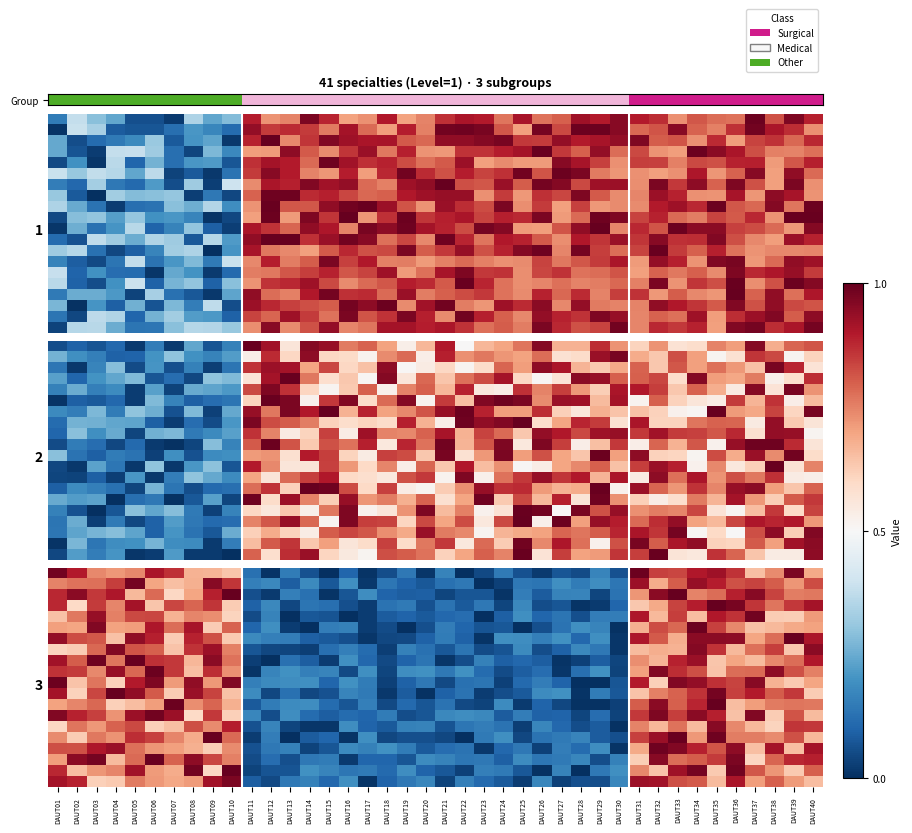

Which label corresponds to the largest value in the chart?

DAUT35